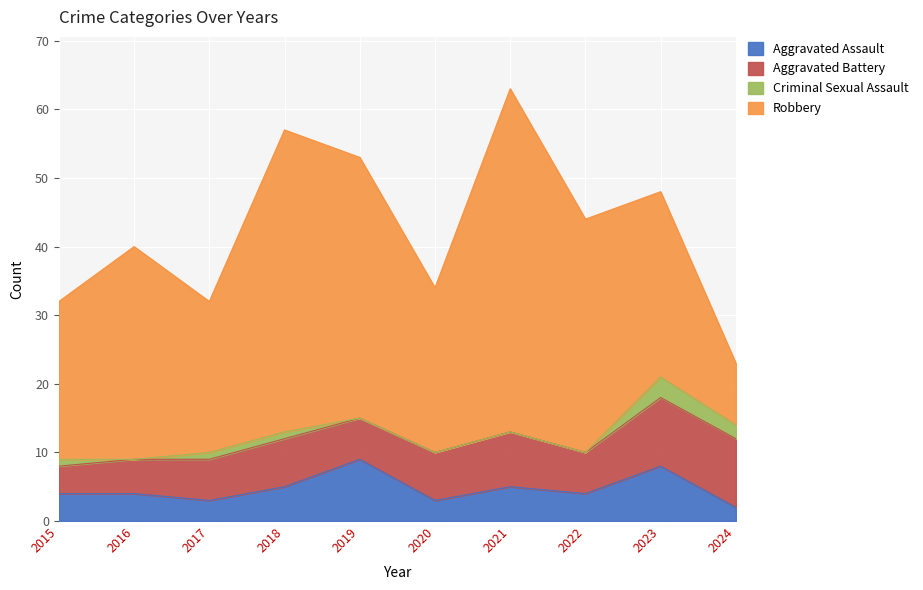

At how many categories does at least one series exceed 27?

5